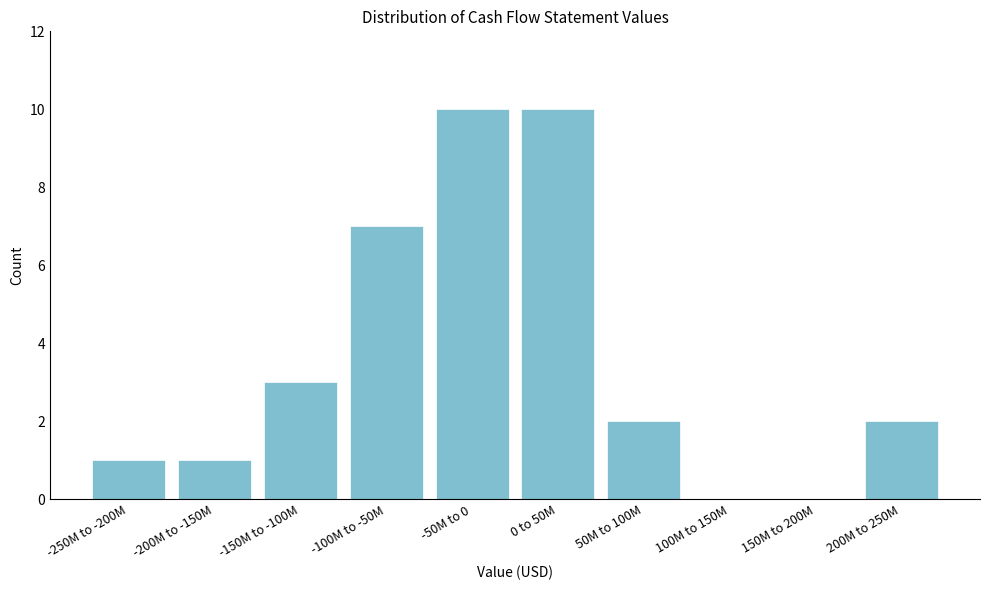

Reading left to right, transcribe all the data shown in this chart.

-250M to -200M=1	-200M to -150M=1	-150M to -100M=3	-100M to -50M=7	-50M to 0=10	0 to 50M=10	50M to 100M=2	100M to 150M=0	150M to 200M=0	200M to 250M=2